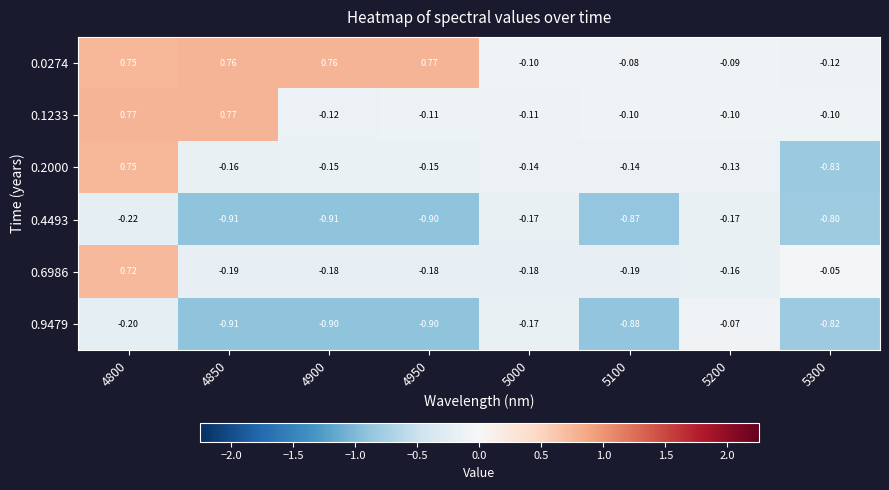

What is the spread (max minus min) of values at 5000?

0.1